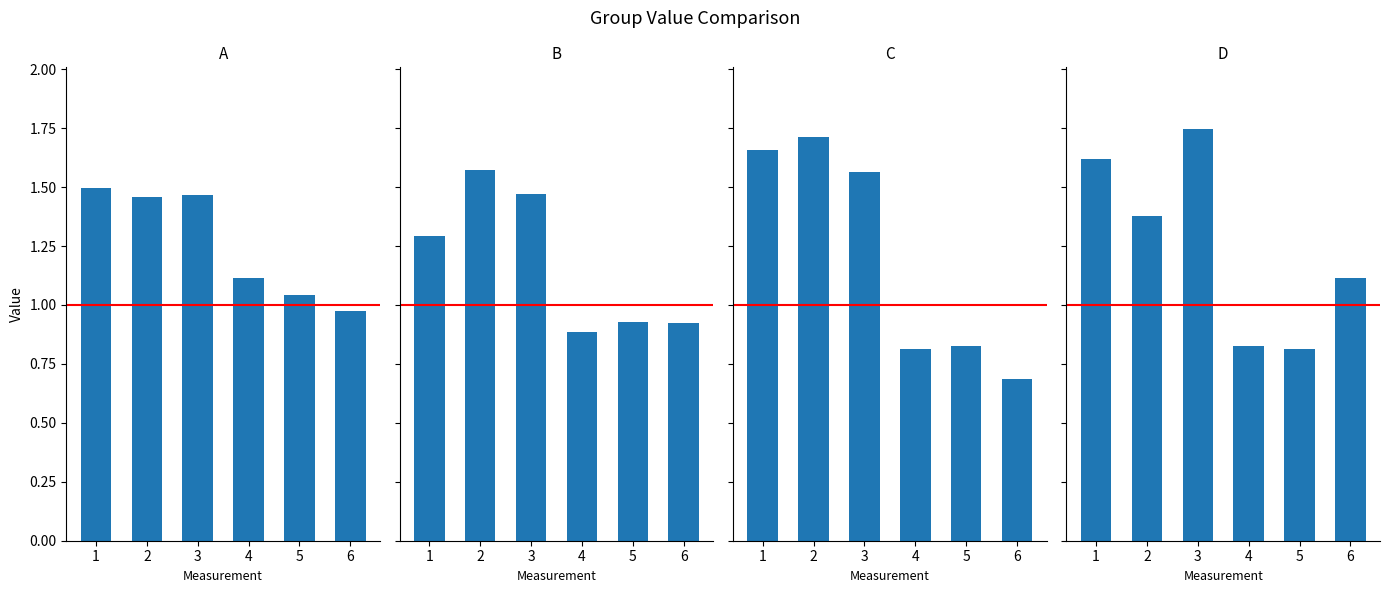

What is the difference between the highest and lowest values at 5?

0.2